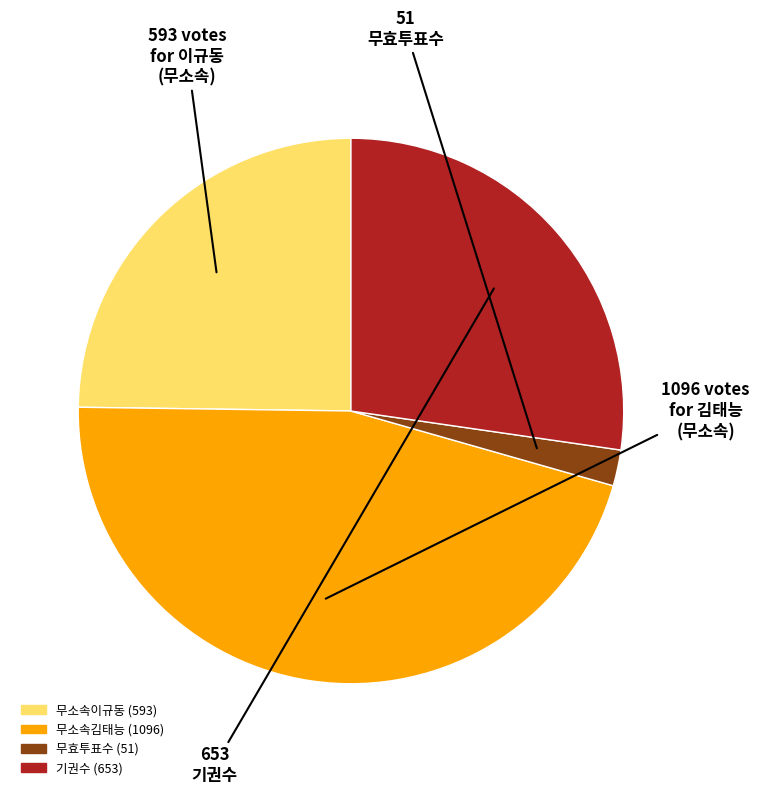

Does 무소속김태능 account for over 50% of the chart?

No